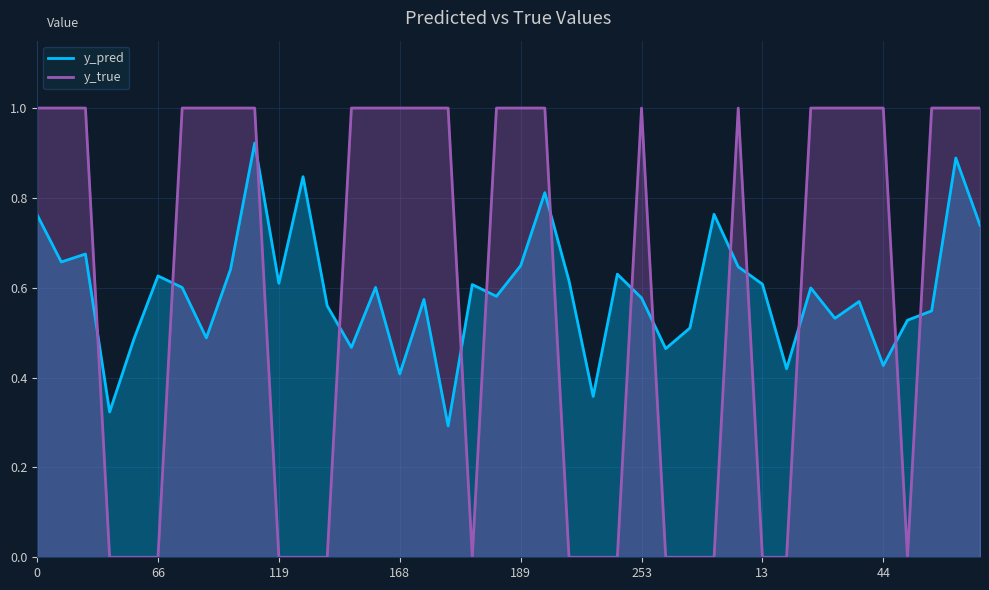

Which series has the largest range (max minus min)?

y_true